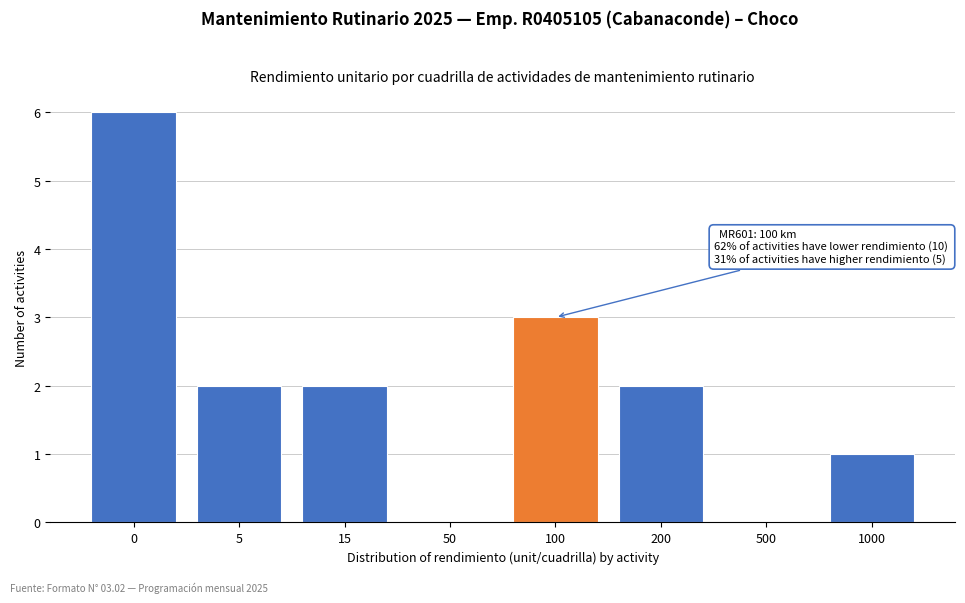

Reading right to left, what are all the values shown in this chart?

1000=1	500=0	200=2	100=3	50=0	15=2	5=2	0=6